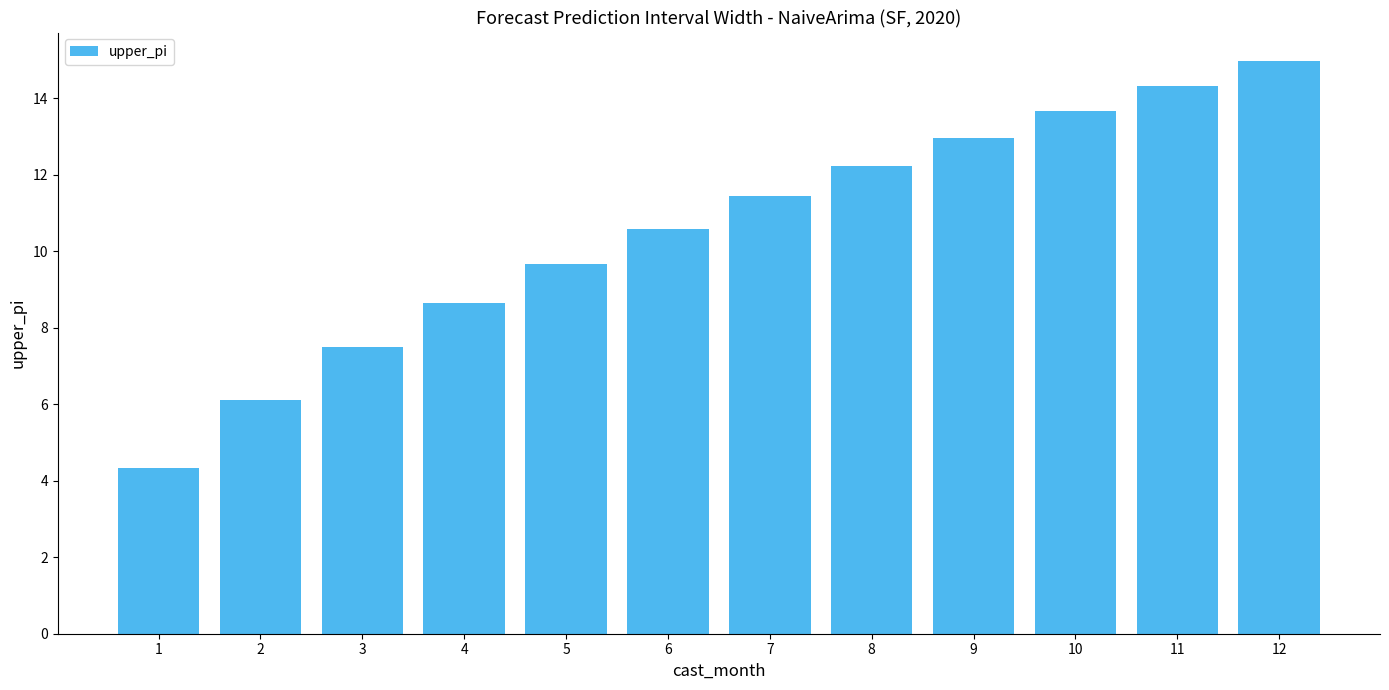

Are the bars grouped side by side (vs. stacked)?

No